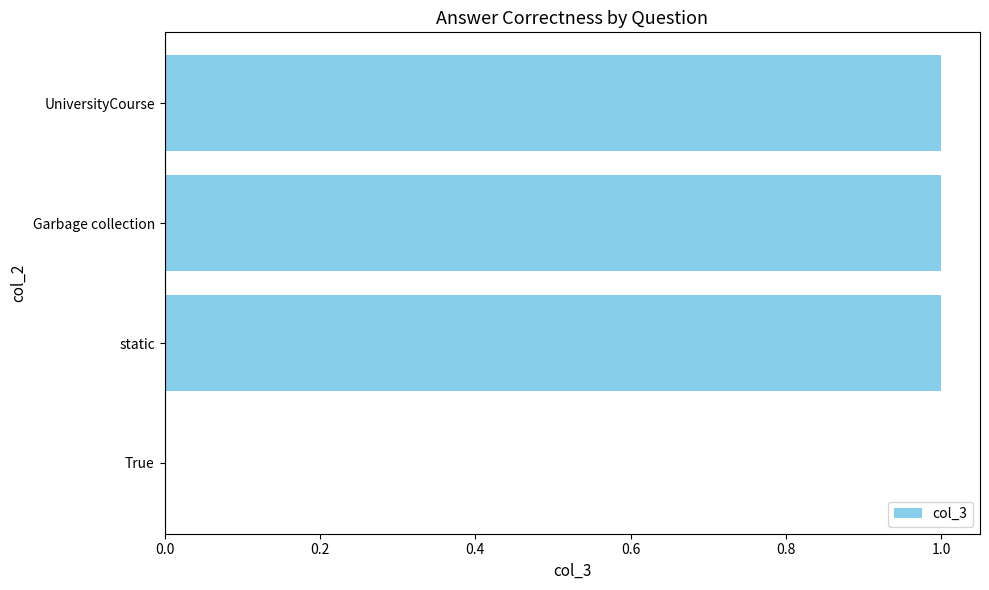

Approximately how many times larger is the value at static compared to Garbage collection?

1.0